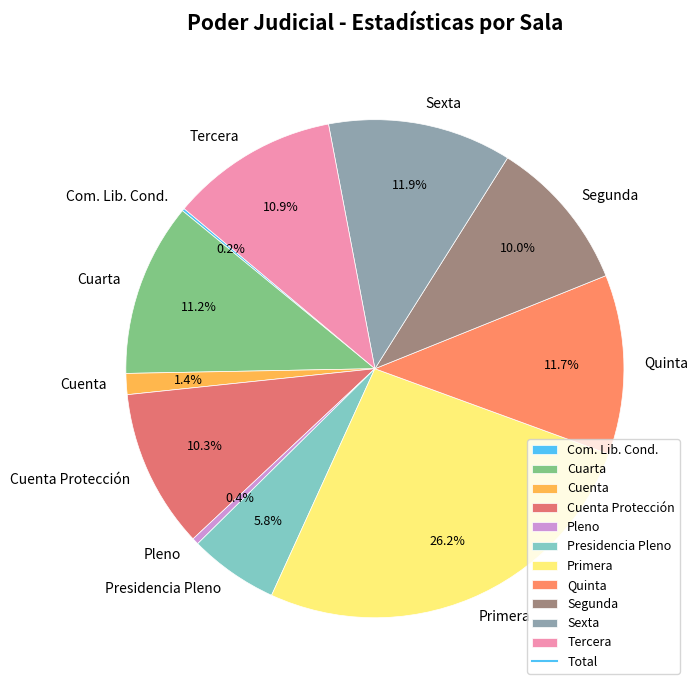

To the nearest percent, what is the difference between the largest and smallest slice percentages?

26%